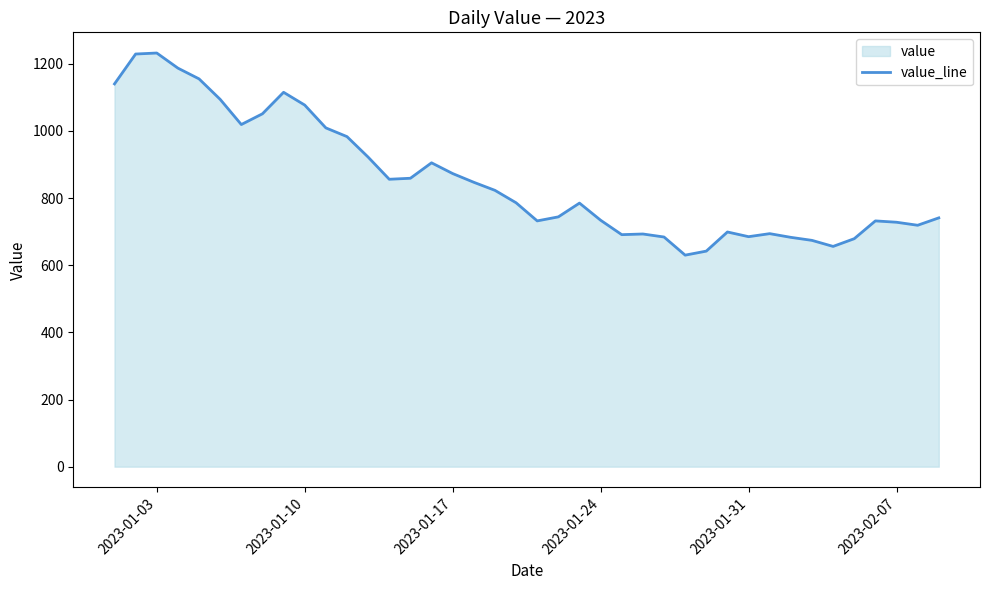

What is the maximum value shown in the chart?

1232